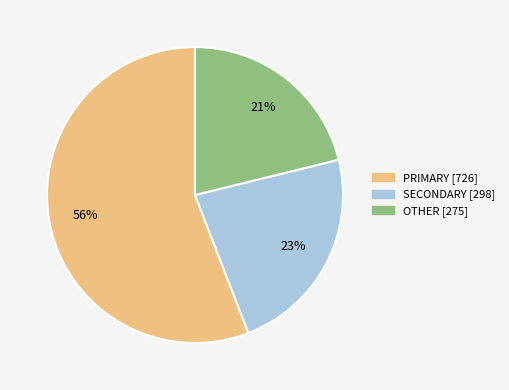

Which category has the biggest portion of the pie?

PRIMARY